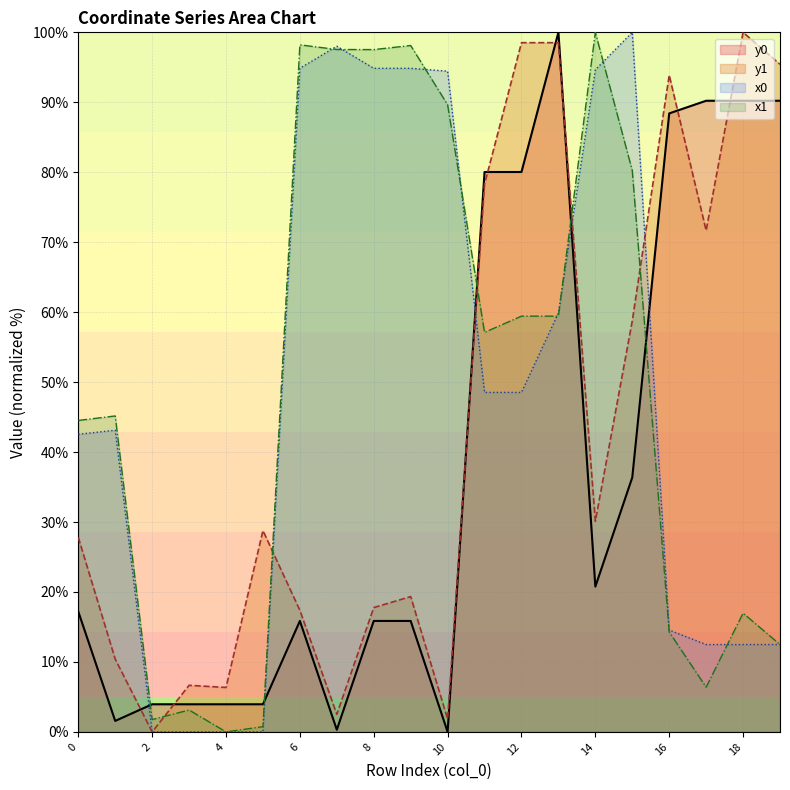

Which series has the largest range (max minus min)?

x0